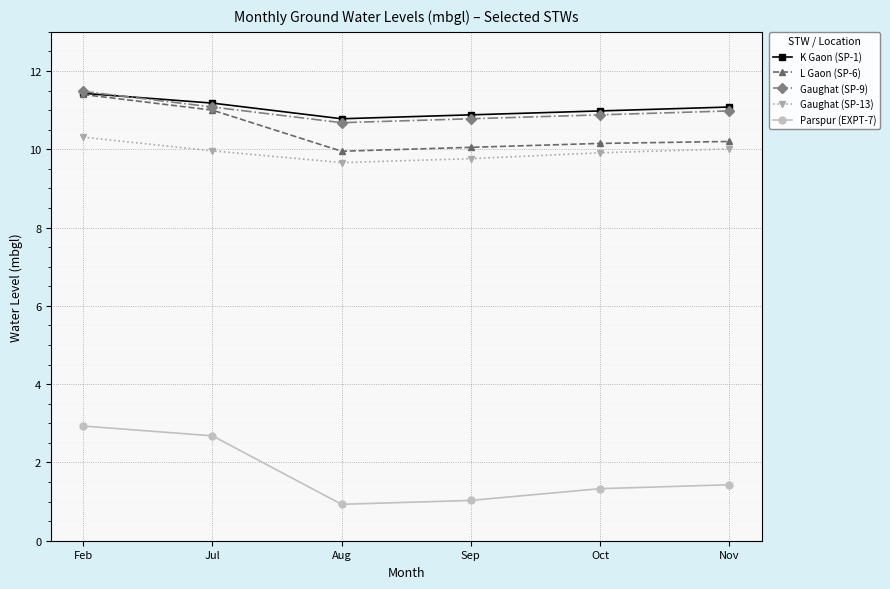

What is the label of the 6th point from the right?

Feb